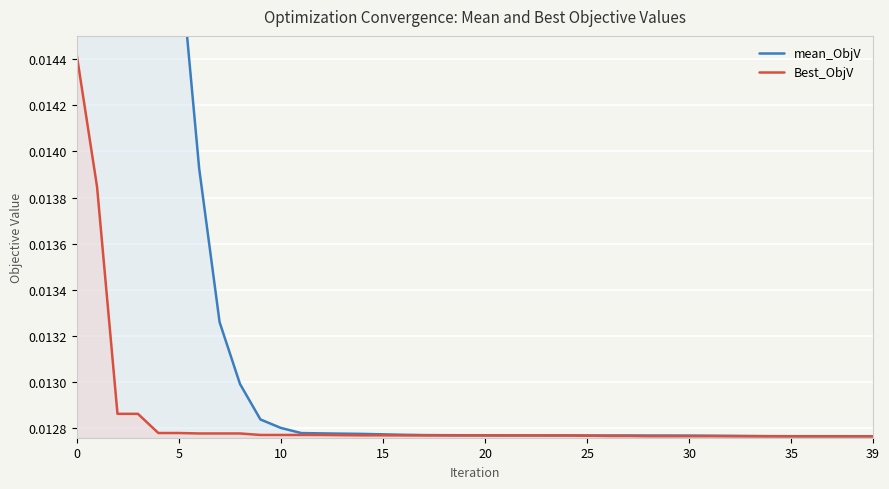

Which category has the lowest value in the mean_ObjV series?

39